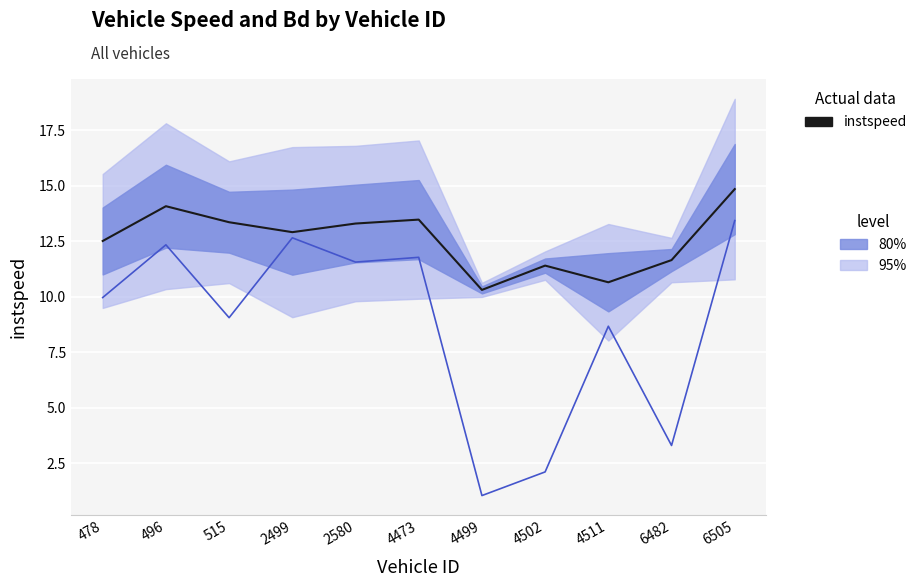

The Bd (scaled) series shows 15.5 at 2580. True or false?

False